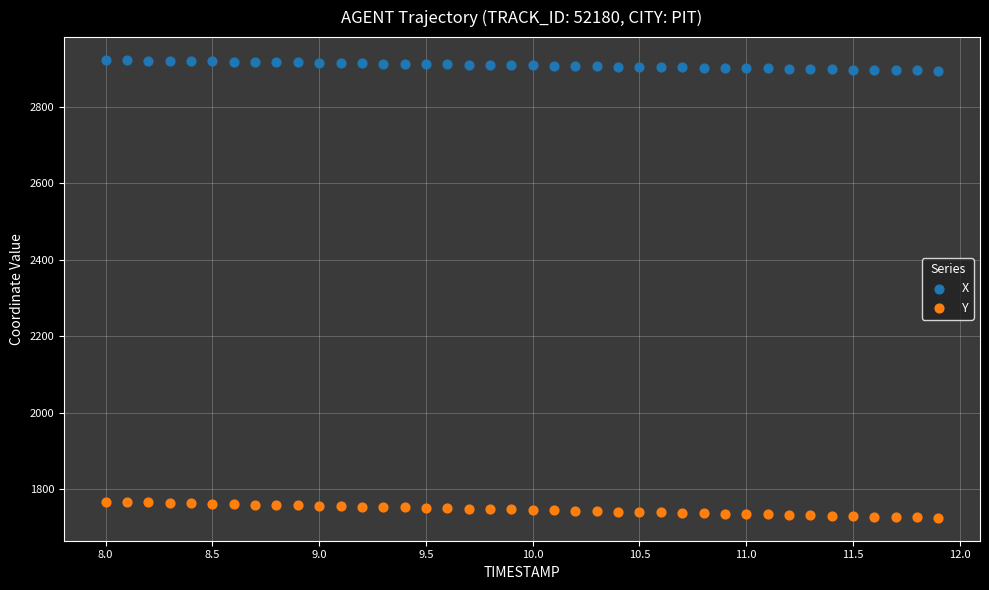

Across all data points, what is the range of X values (max minus min)?

3.9